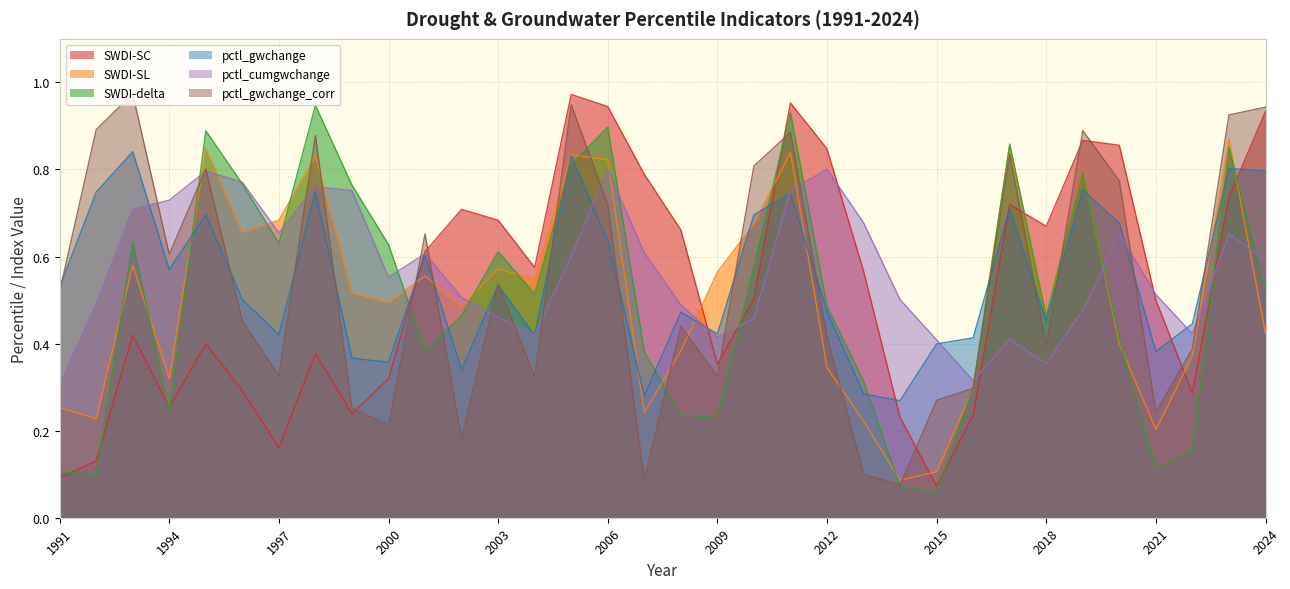

List the series in order of their peak value, lowest first.

pctl_cumgwchange, pctl_gwchange, SWDI-SL, SWDI-delta, SWDI-SC, pctl_gwchange_corr